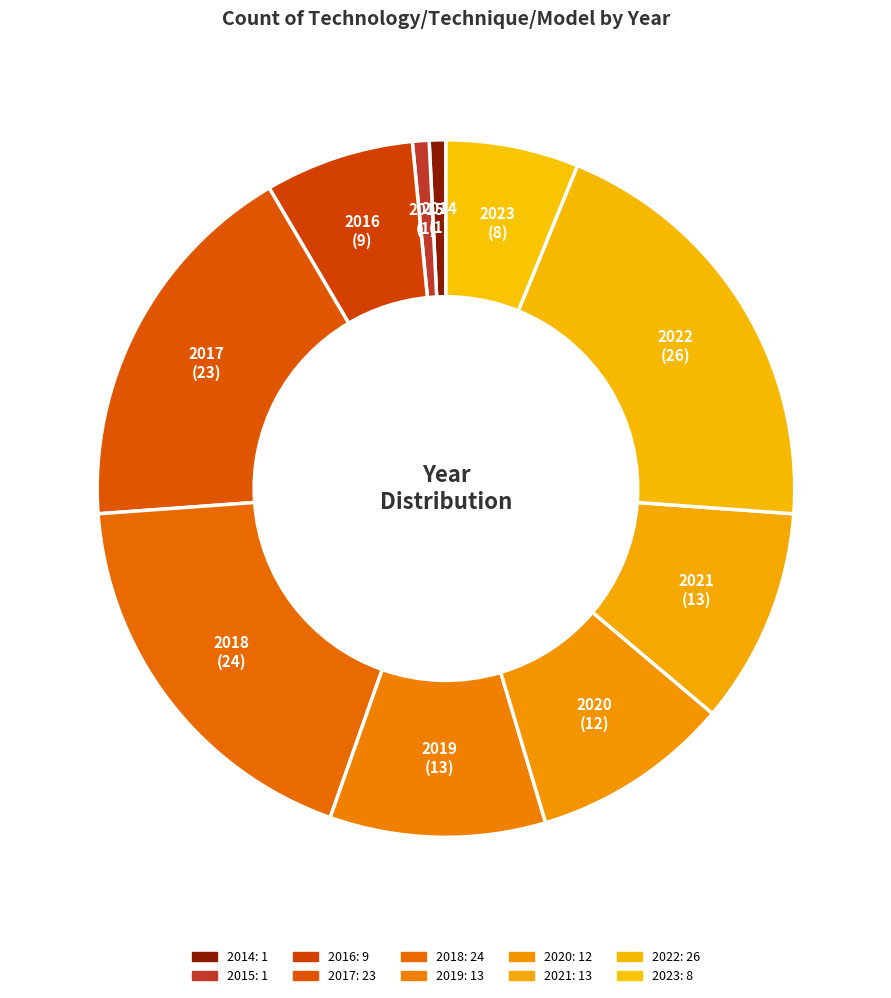

Combined, do 2015 and 2017 account for over 50%?

No